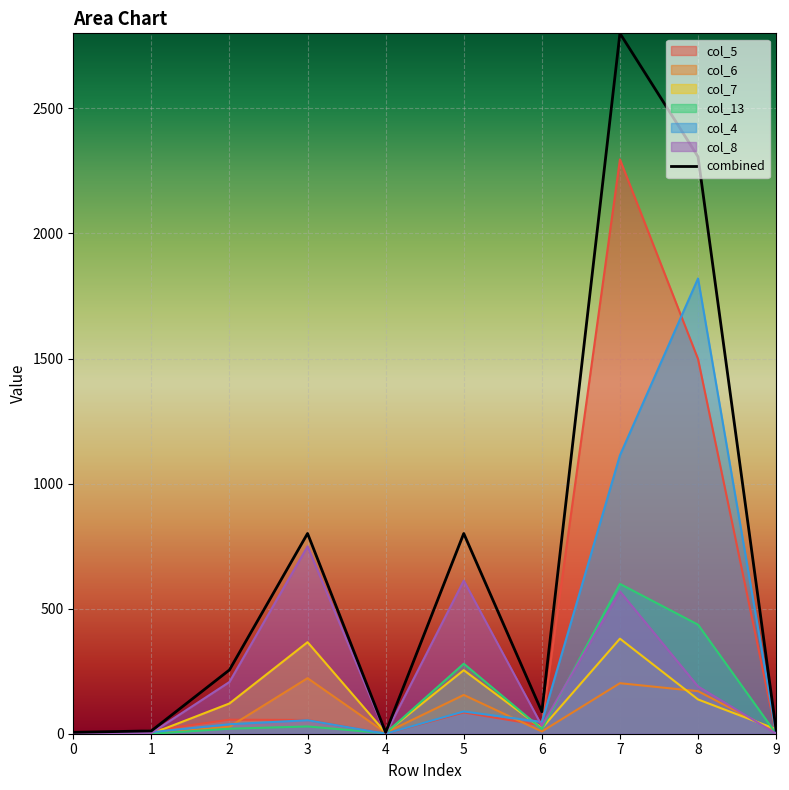

At which label is col_5 closest to 1148?

8